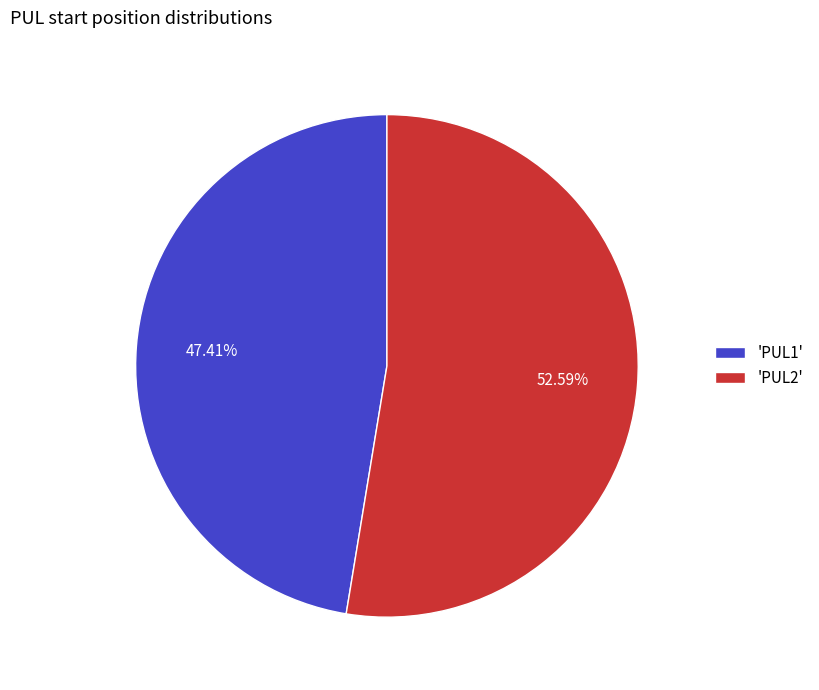

Approximately how many times larger is the value at 'PUL1' compared to 'PUL2'?

0.9